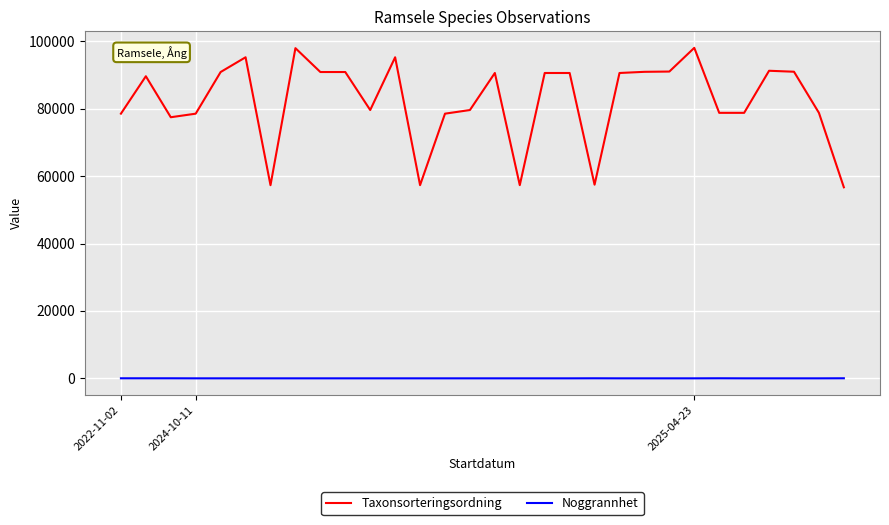

Which series has the largest range (max minus min)?

Taxonsorteringsordning